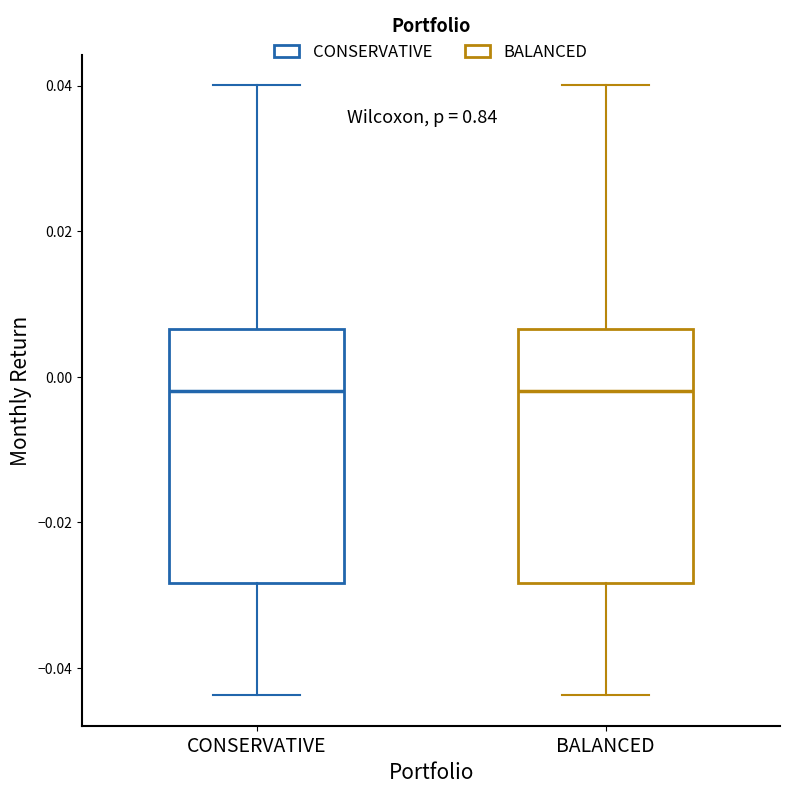

Where does the upper whisker of the box for CONSERVATIVE end on the y-axis? The values are not printed on the chart, so give them approximately, as read against the axis.

0.040